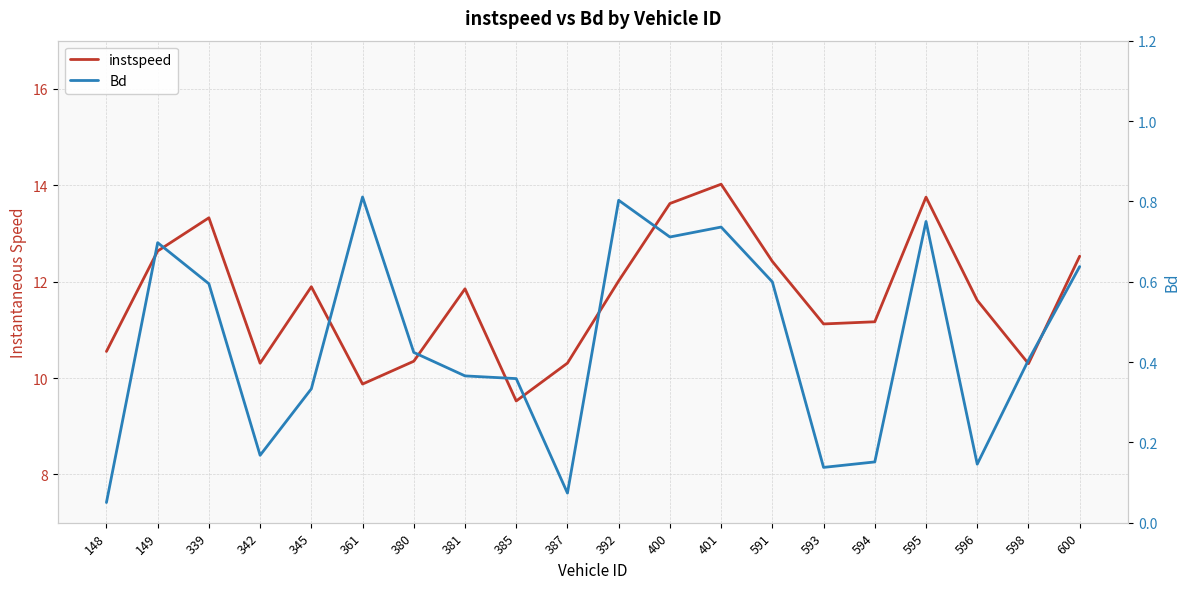

Where does the instspeed series first go above 11?

149